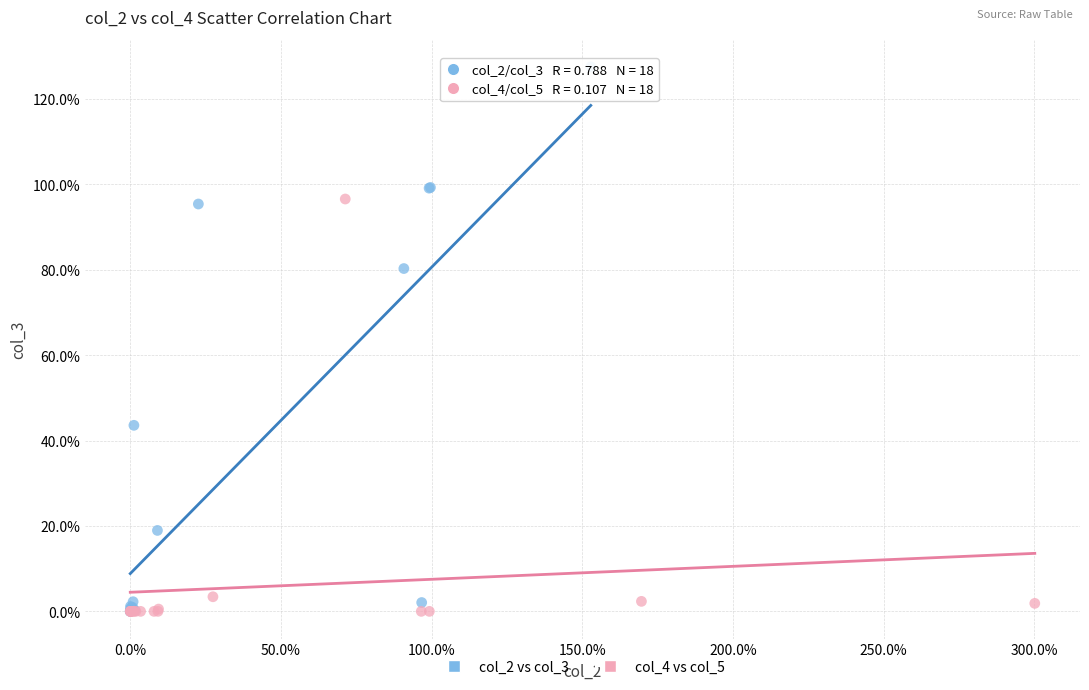

What are all the series names shown in the legend?

col_2 vs col_3, col_4 vs col_5